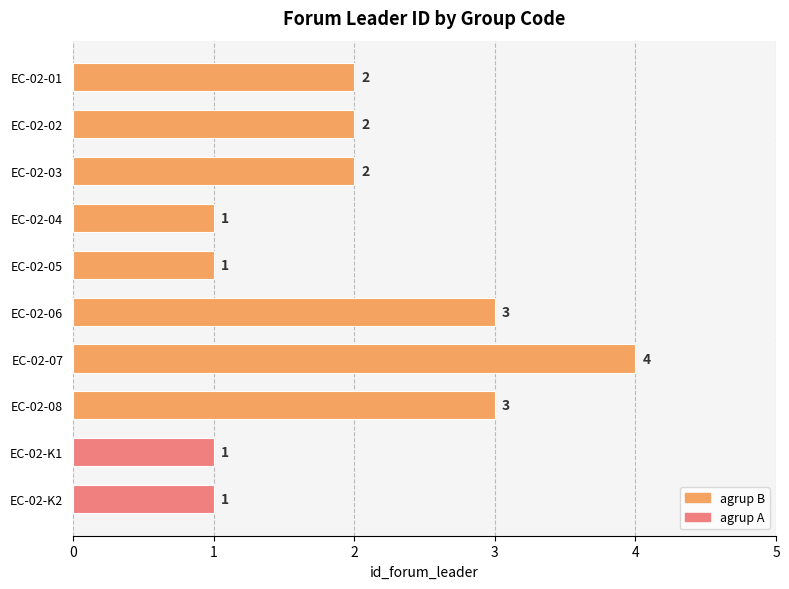

Reading top to bottom, list all the values displayed in this chart.

2	2	2	1	1	3	4	3	1	1